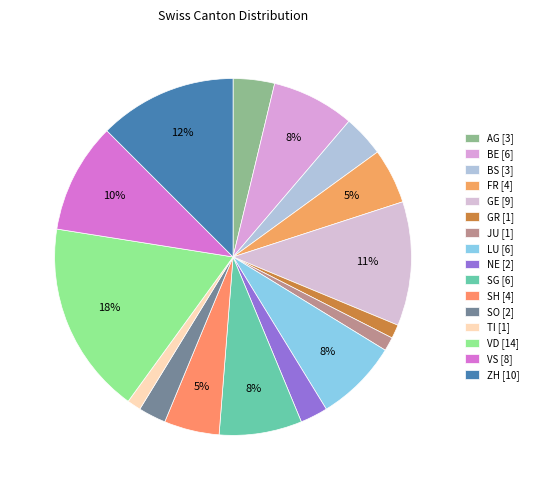

What is the change in value from BS to VS?

+5